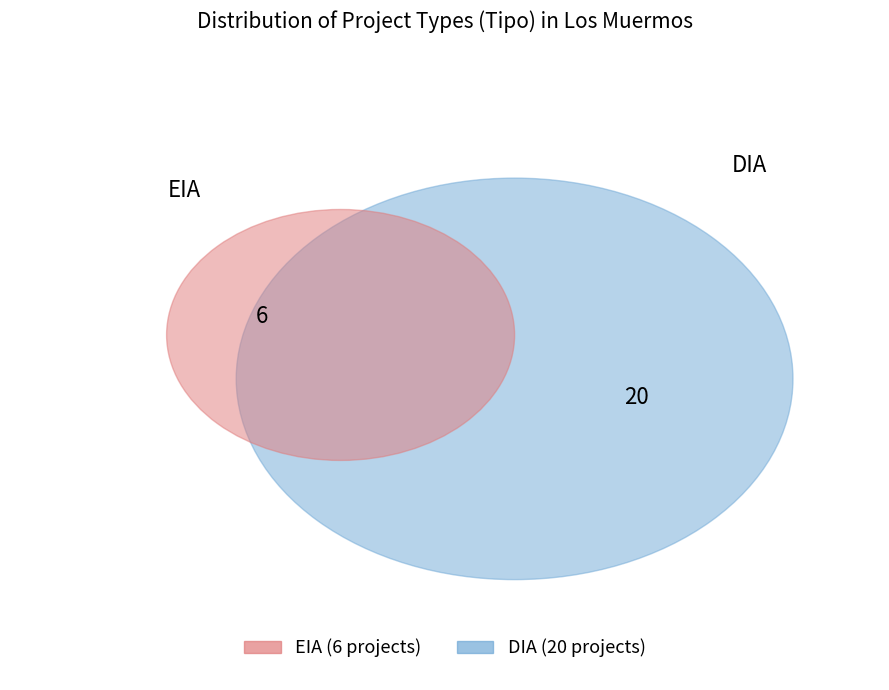

Which has a higher value, DIA or EIA?

DIA